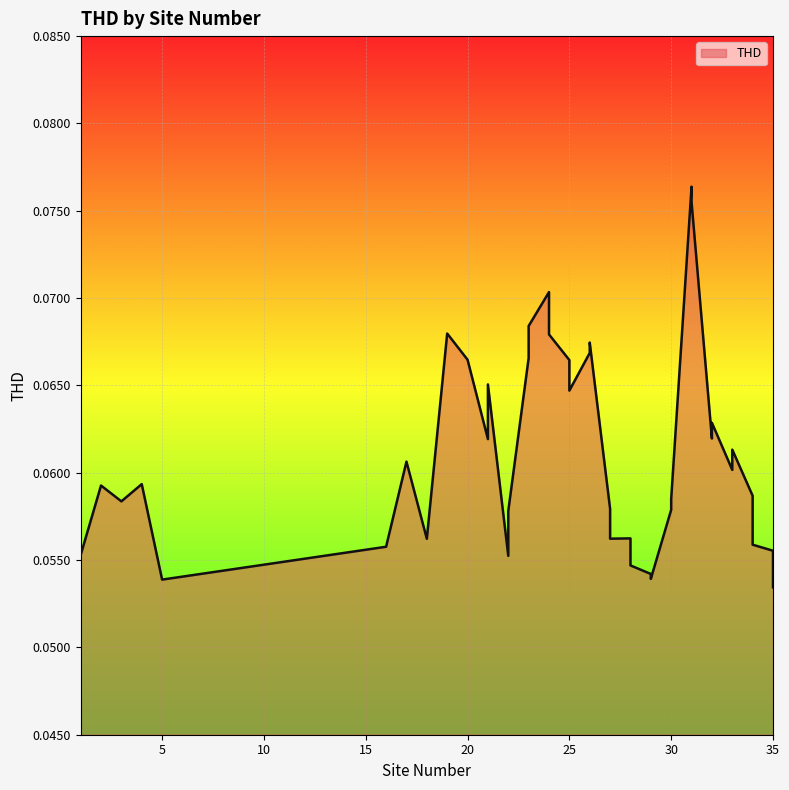

Where is the data nearest to the value 0?

35